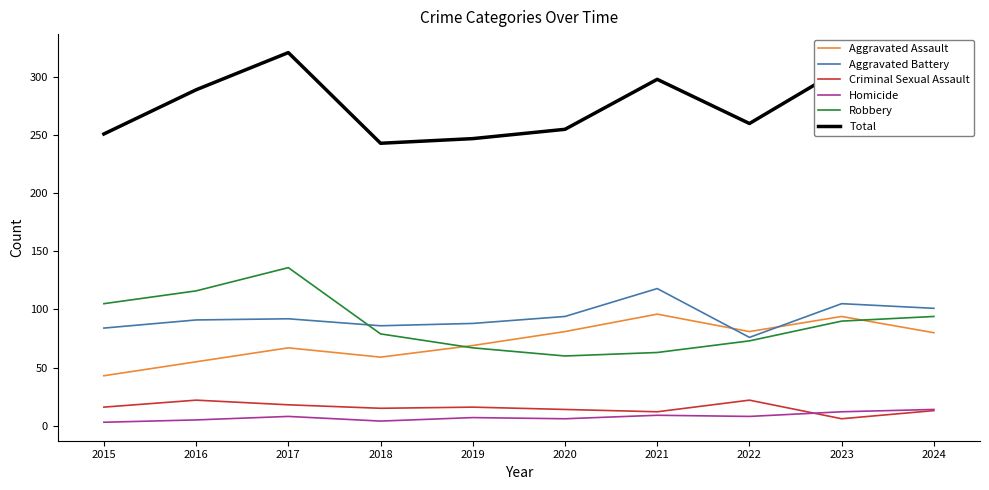

At 2016, list the series in order from largest to smallest.

Total, Robbery, Aggravated Battery, Aggravated Assault, Criminal Sexual Assault, Homicide